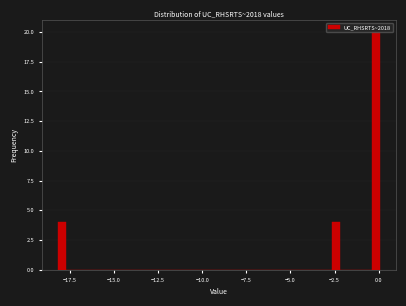

Around what value on the x-axis is the tallest bar? Give the approximate position of its centre, as read against the axis.

0.0